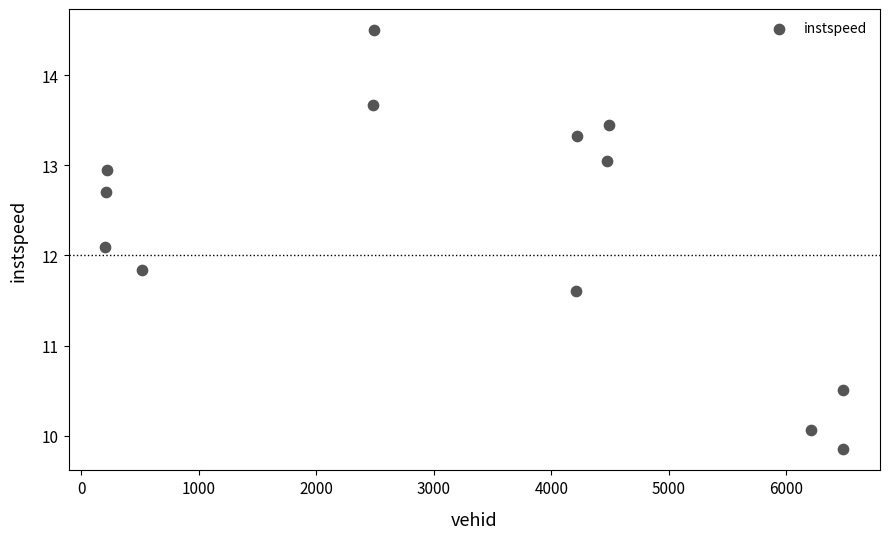

What is the range of X values (max minus min)?

6276.0